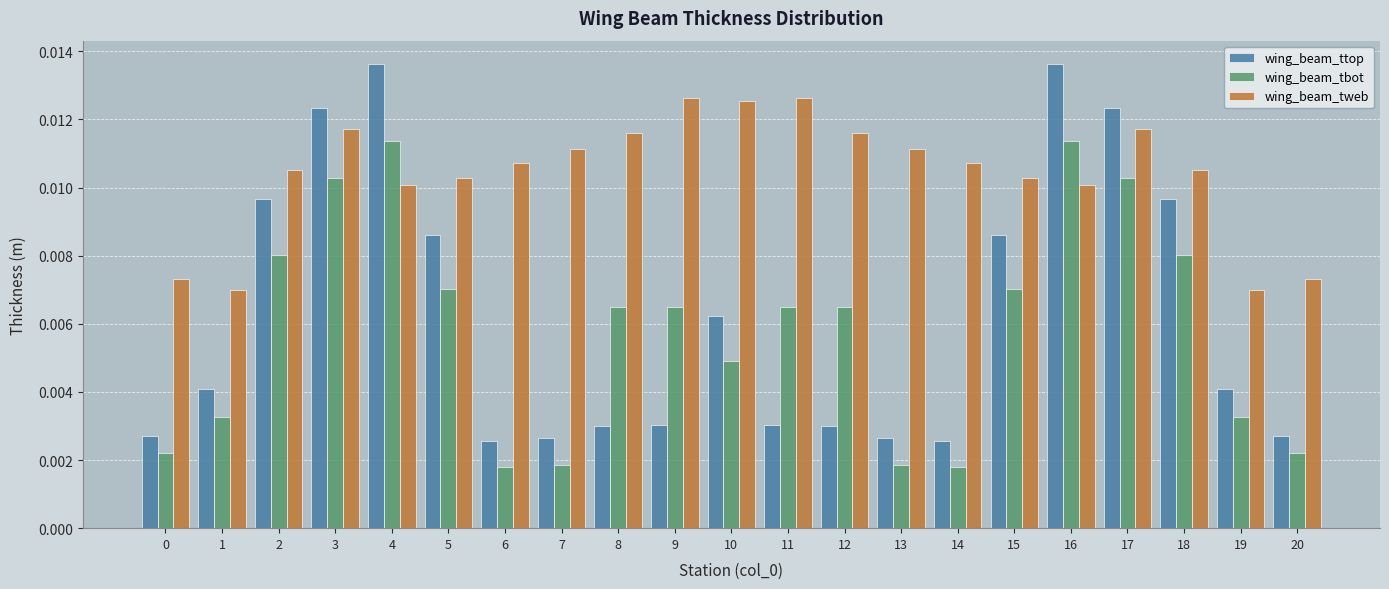

What are all the series names shown in the legend?

wing_beam_ttop, wing_beam_tbot, wing_beam_tweb